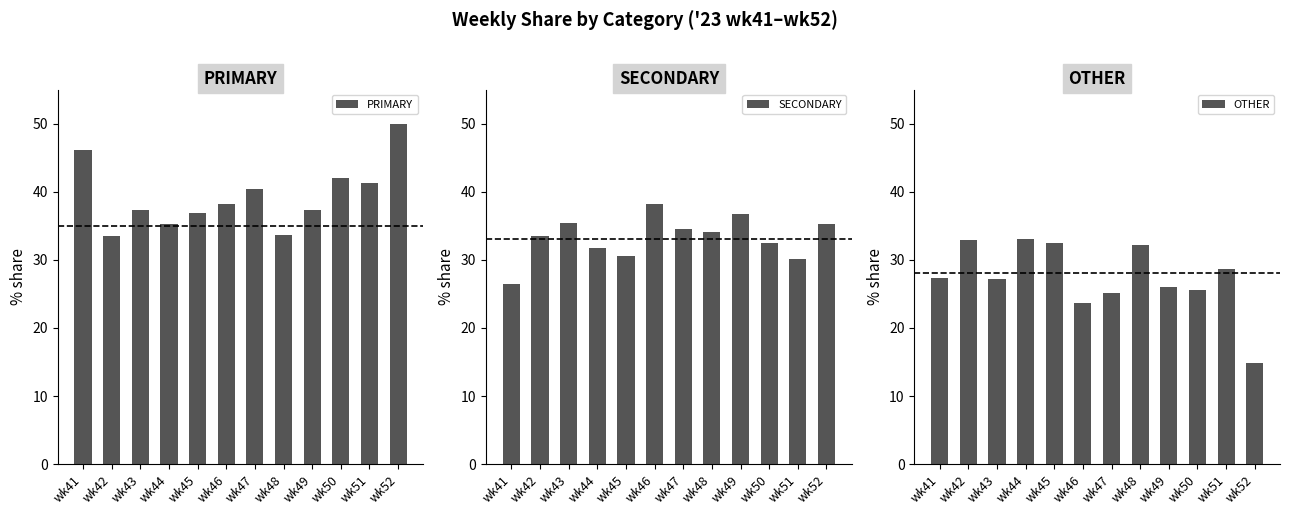

Between wk52 and wk43, which is larger?

wk52